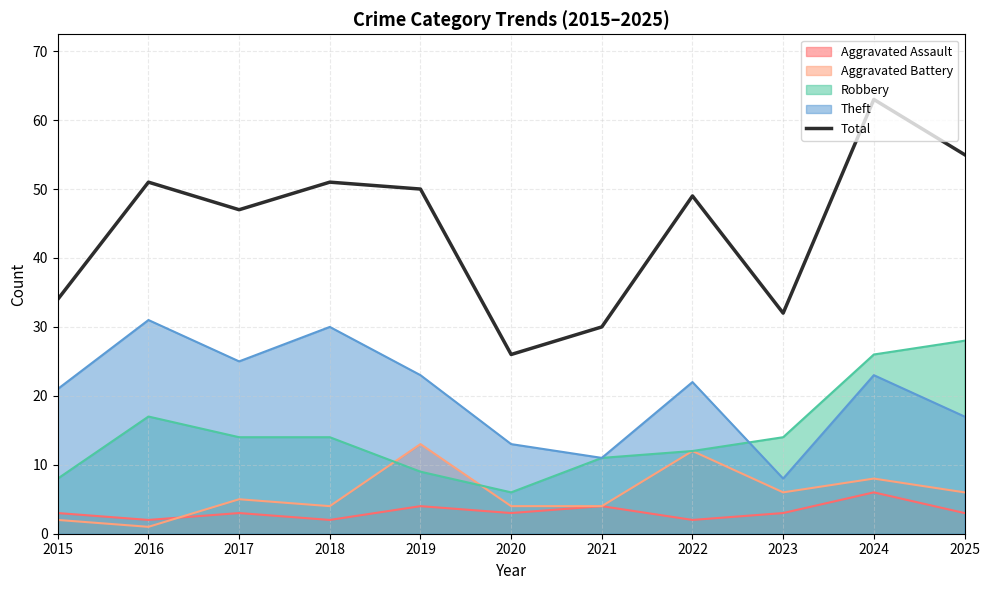

What value does the data have at 2015, to the nearest 10?

30